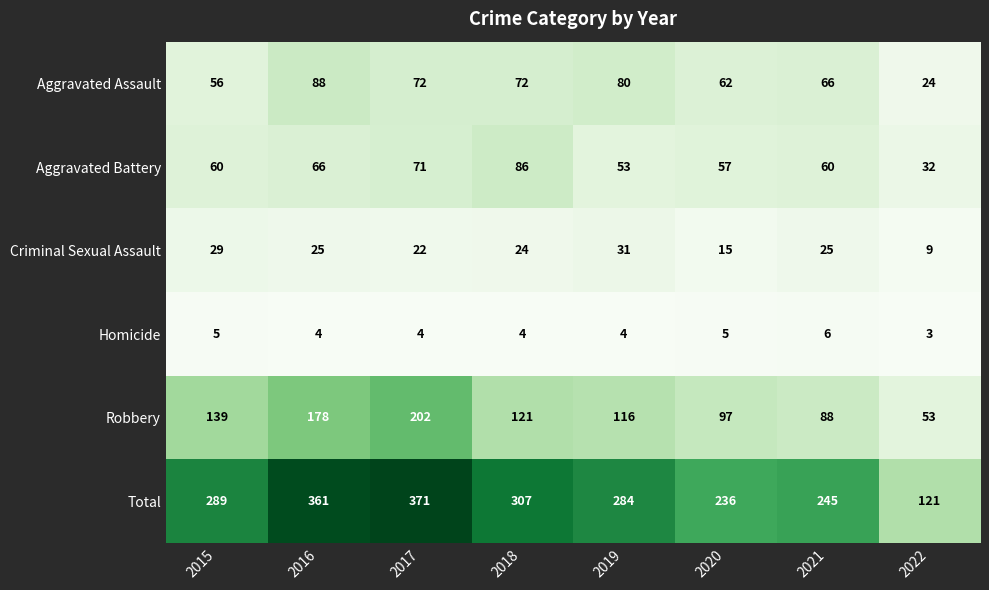

At 2017, list the series in order from largest to smallest.

Total, Robbery, Aggravated Assault, Aggravated Battery, Criminal Sexual Assault, Homicide